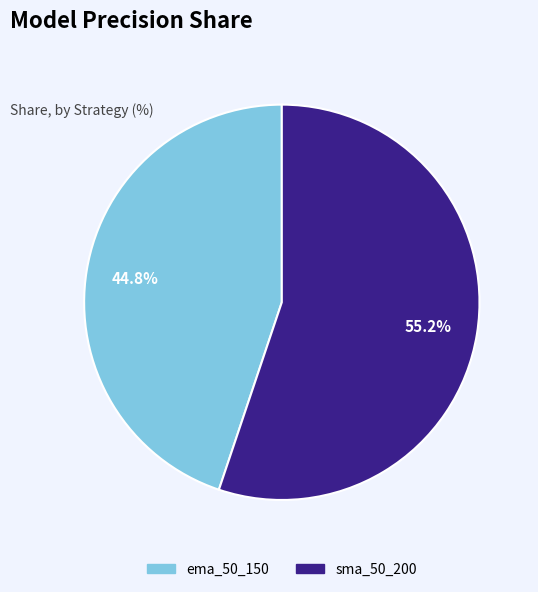

What percentage do sma_50_200 and ema_50_150 together represent?

100.0%